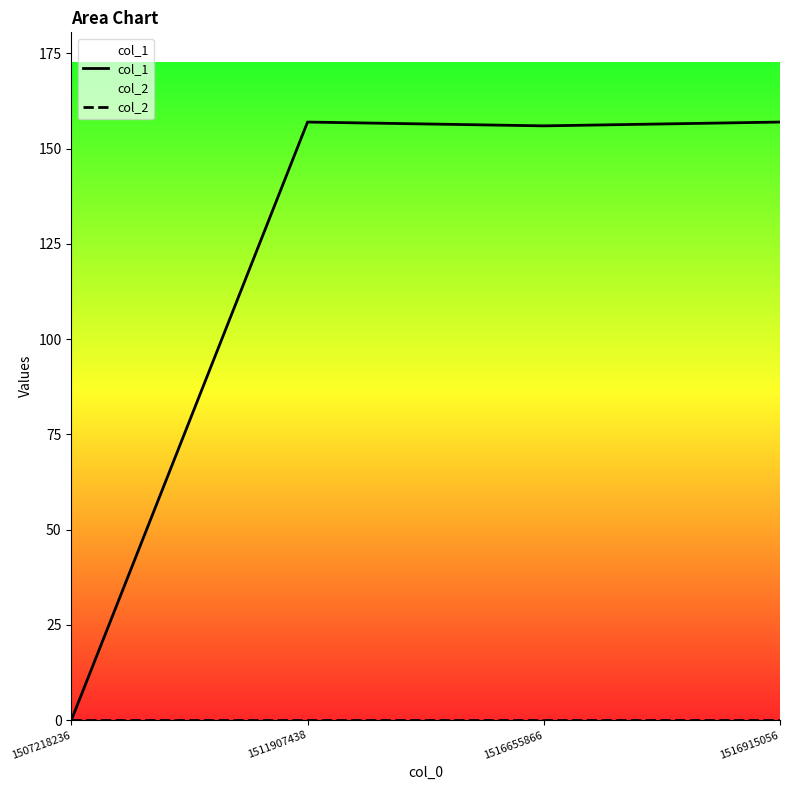

What is the maximum value shown in the chart?

157